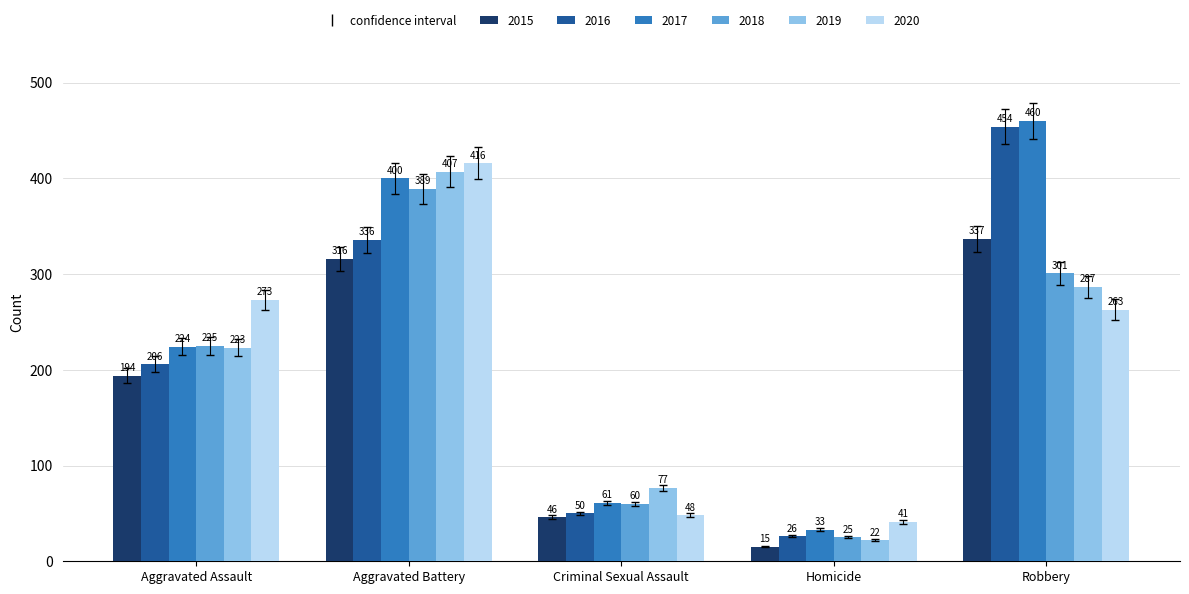

Which series has the largest total across all categories?

2017